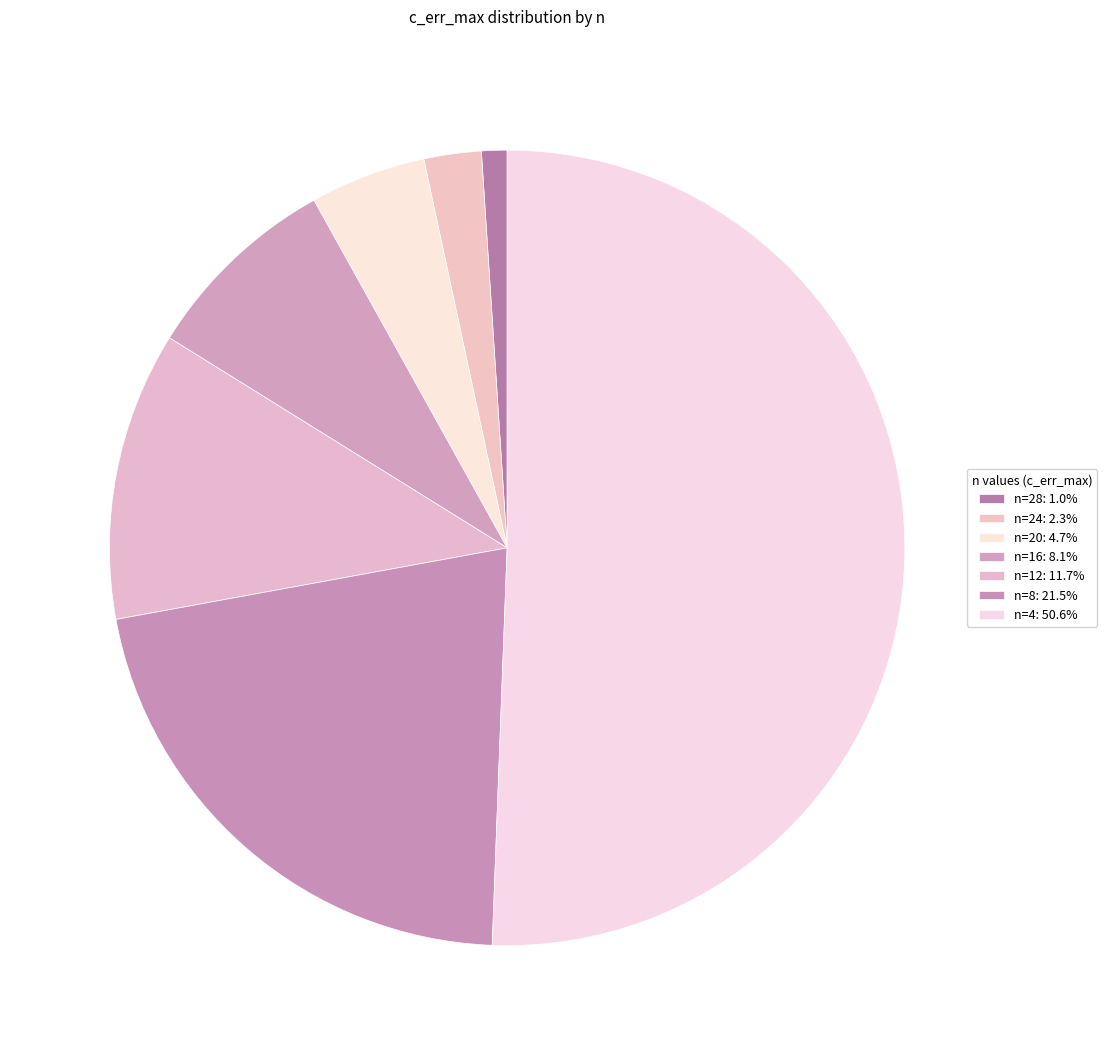

To the nearest percent, what is the average slice percentage?

14%